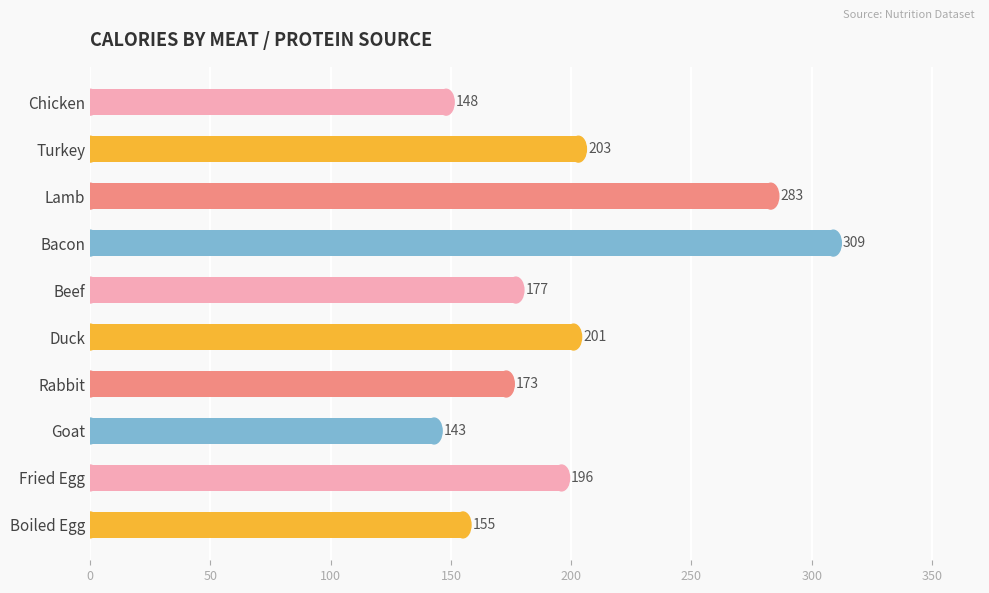

At which label is the value closest to 226?

Turkey